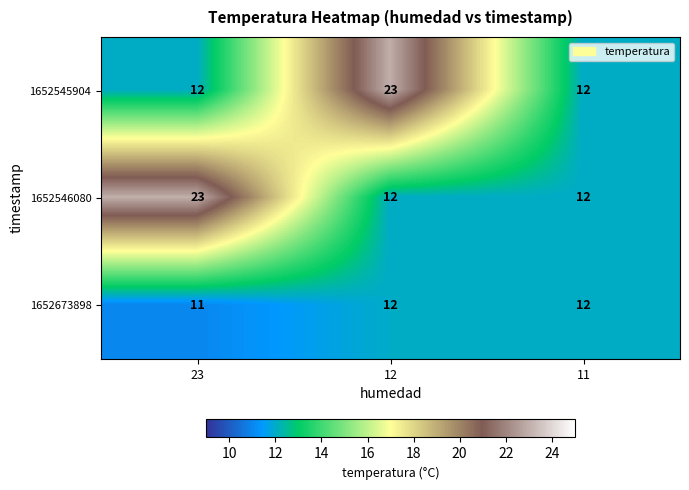

At which category does the chart reach its minimum across all series?

23